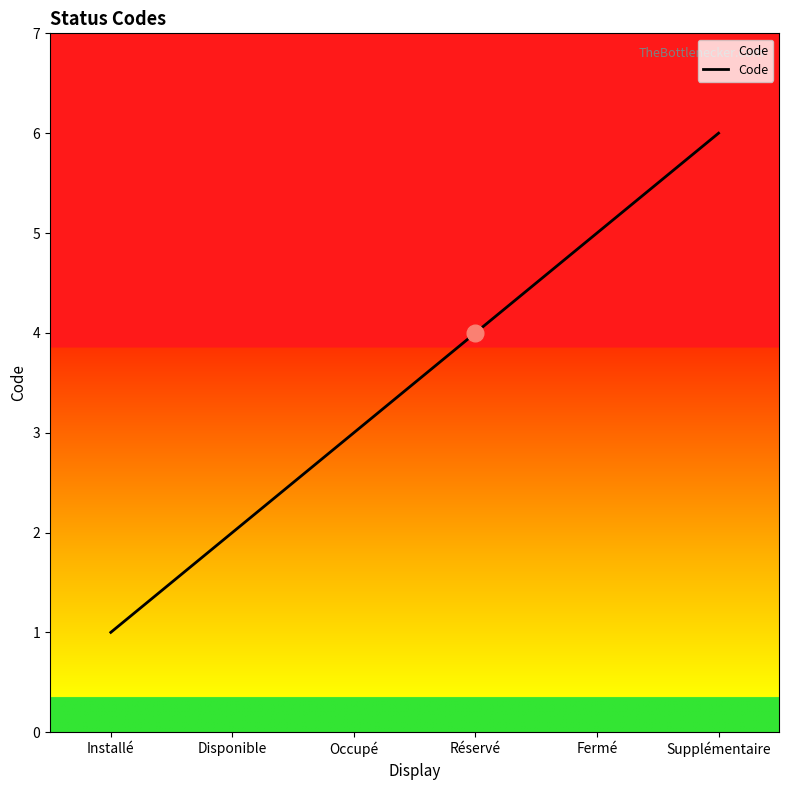

True or false: the data shows 2 at Installé.

False